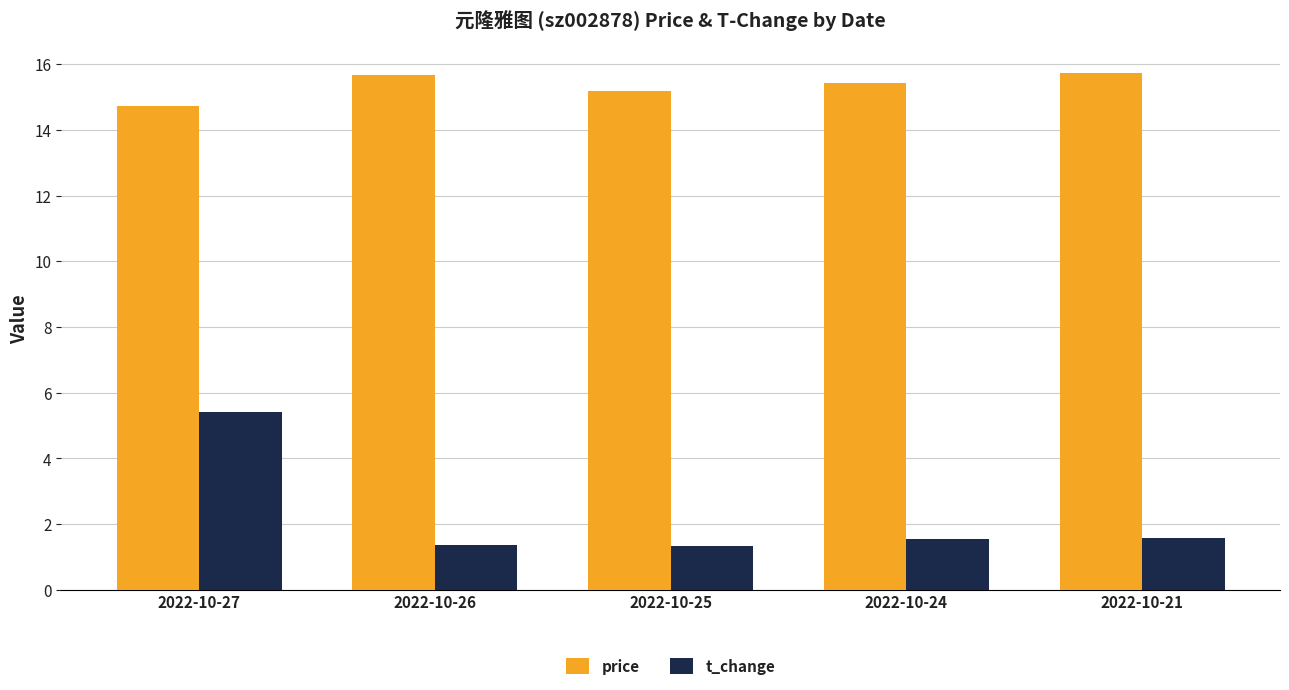

Rank the series by their average value, from lowest to highest.

t_change, price